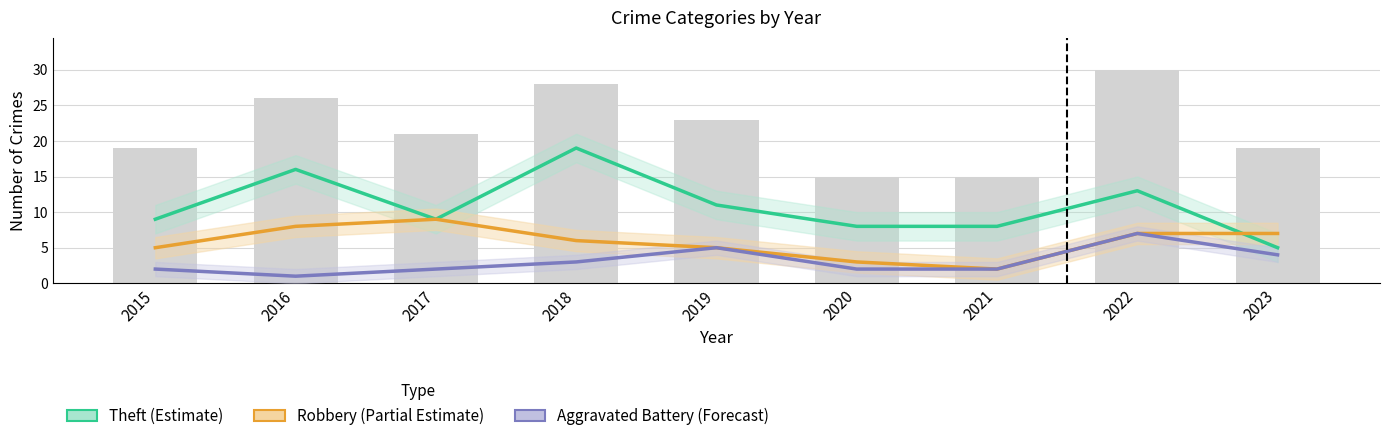

How many values in the Aggravated Battery (Forecast) series exceed 2?

4